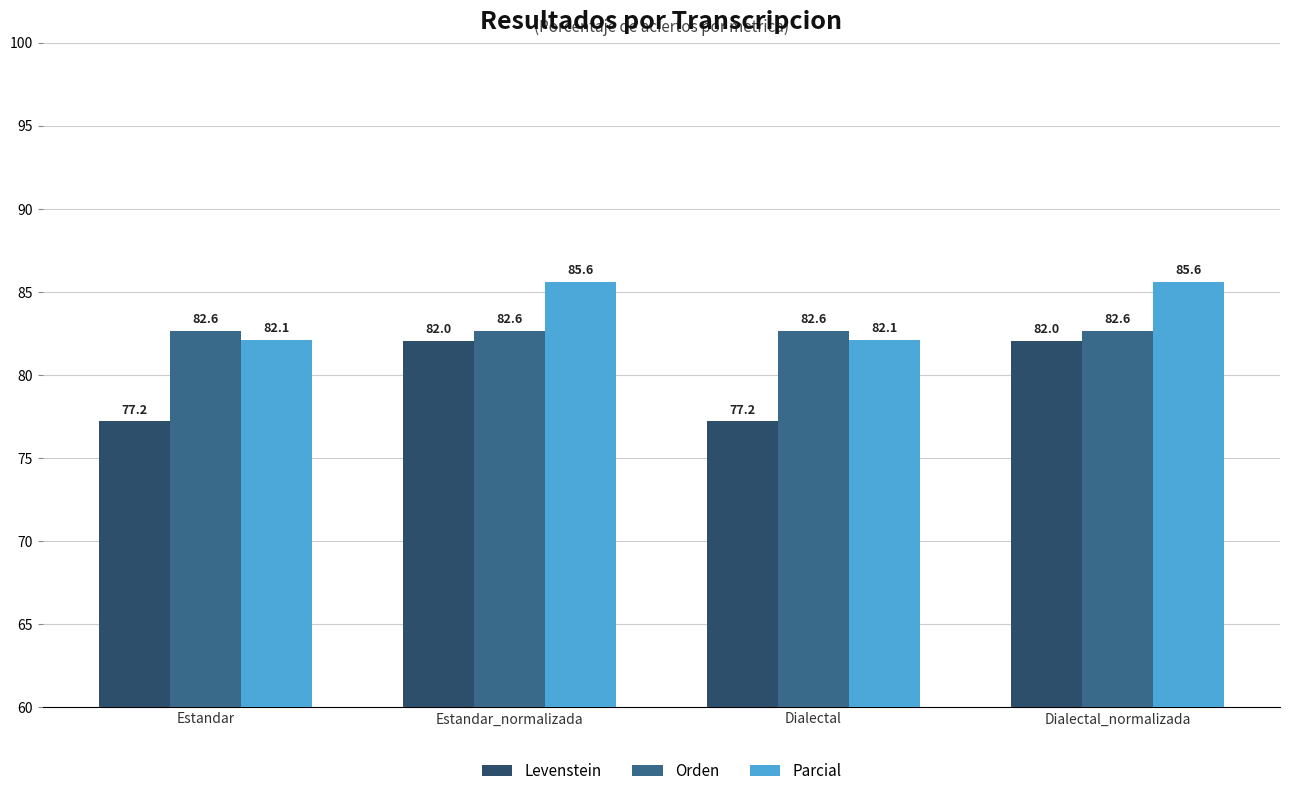

What is the greatest value displayed?

85.6